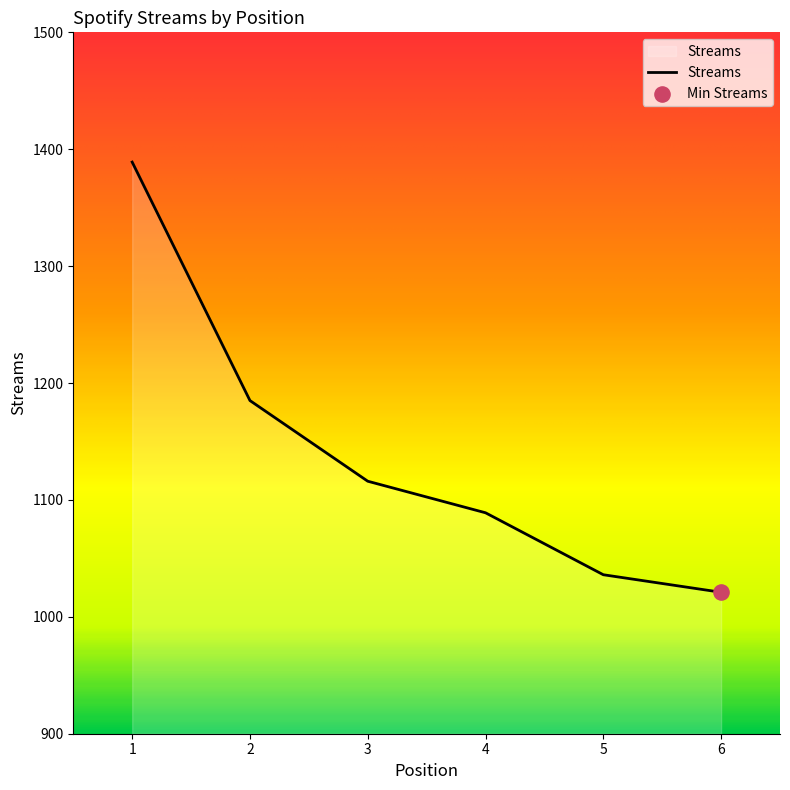

What is the change in value from 2 to 5?

-149